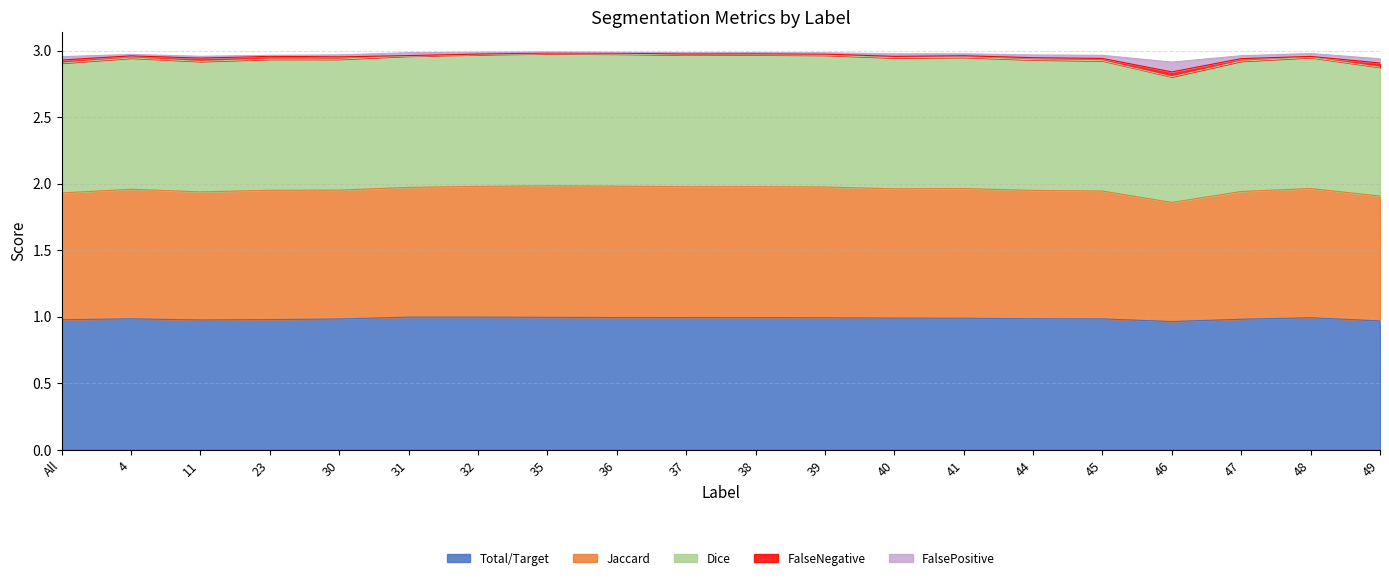

The Total/Target series shows 0.3 at 30. True or false?

False